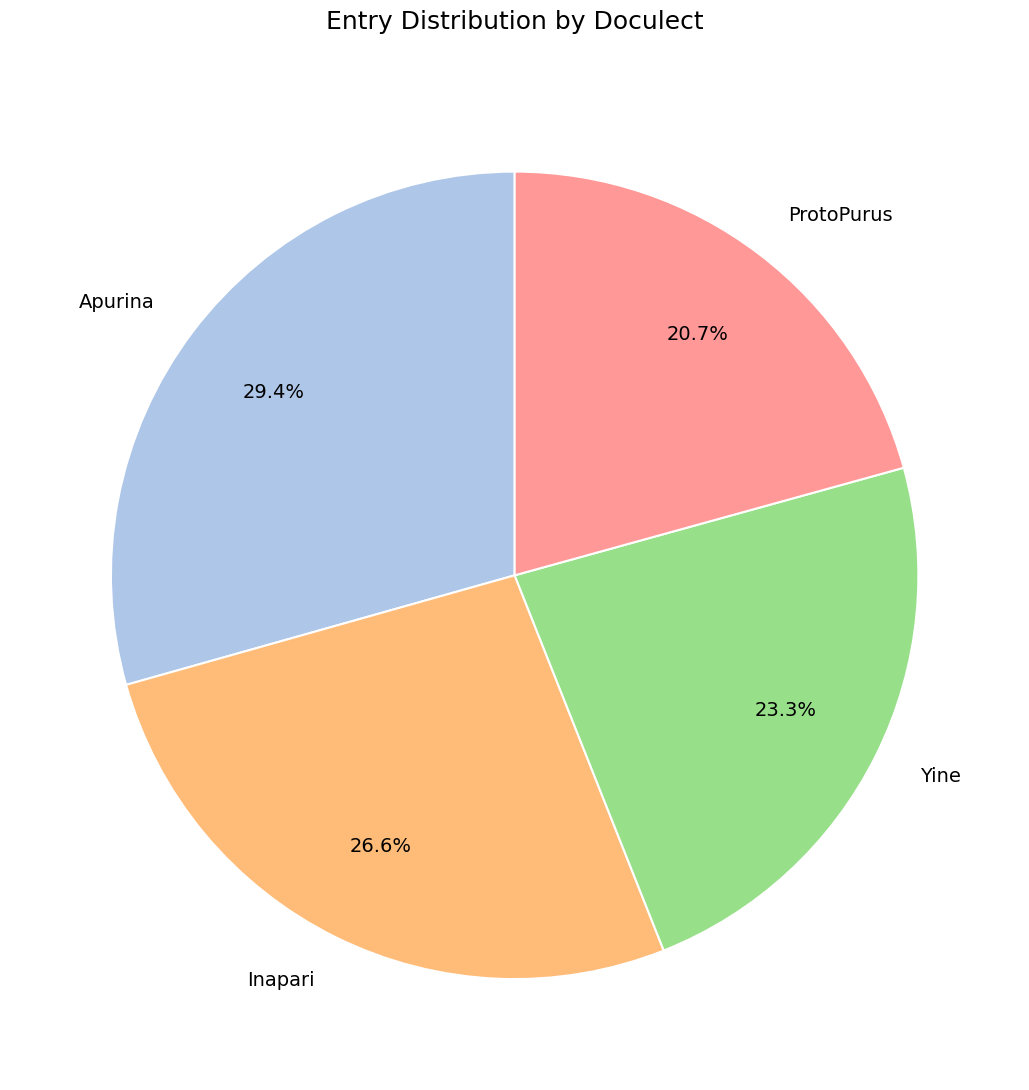

Does Inapari represent more than half of the total?

No